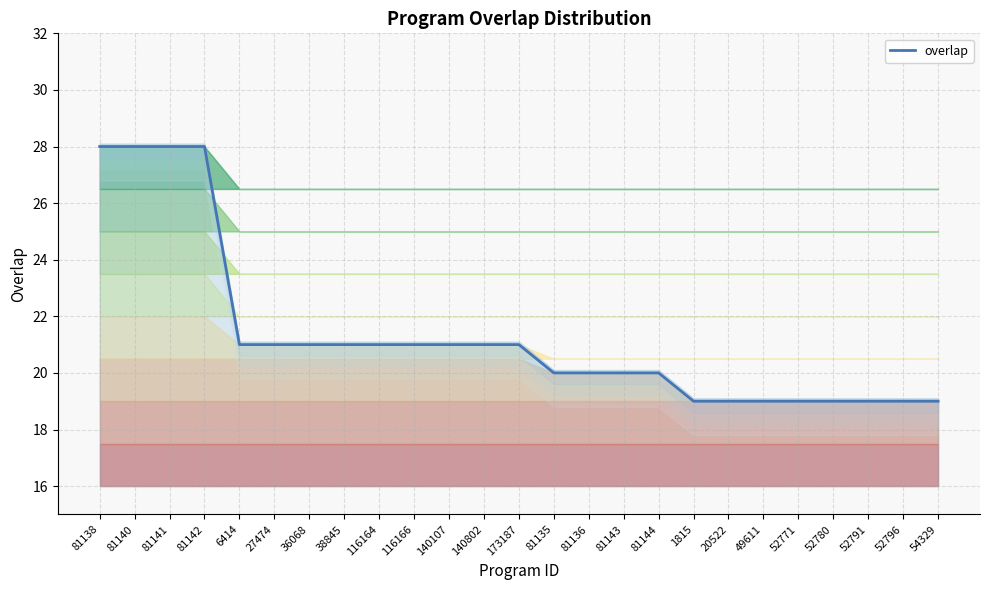

Where is the data nearest to the value 23?

6414